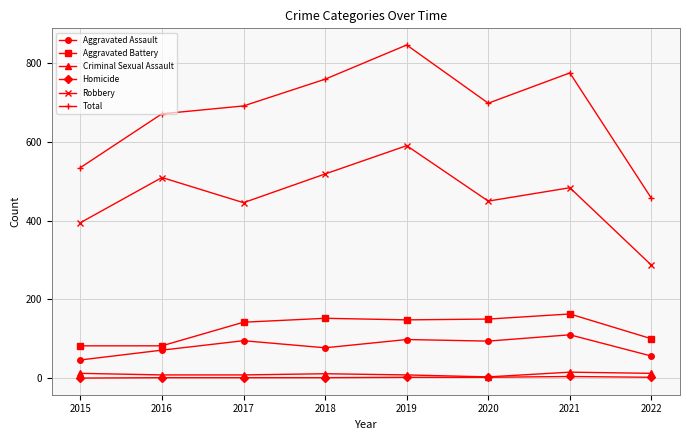

What are all the series names shown in the legend?

Aggravated Assault, Aggravated Battery, Criminal Sexual Assault, Homicide, Robbery, Total